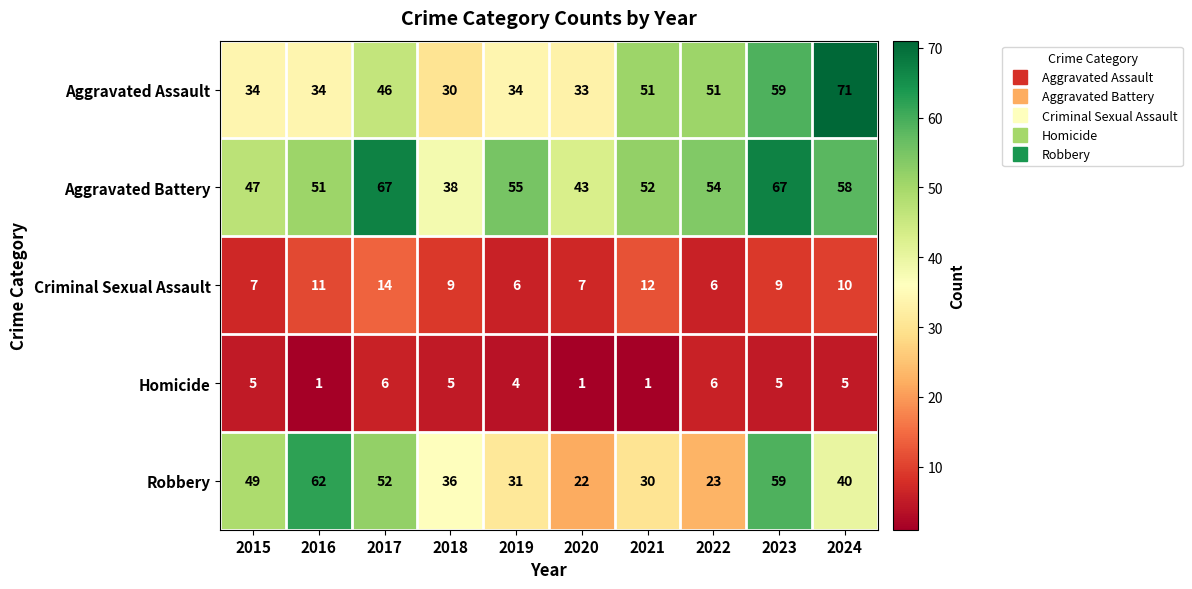

Rank the series at 2021 from highest to lowest value.

Aggravated Battery, Aggravated Assault, Robbery, Criminal Sexual Assault, Homicide